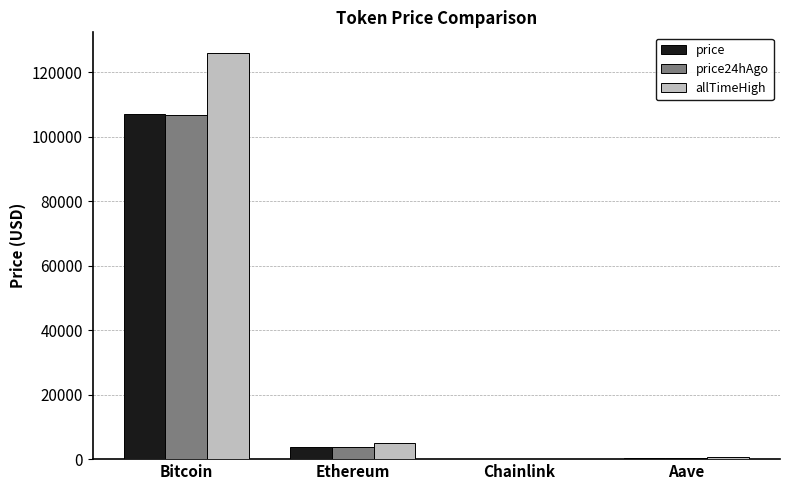

What is the sum of all allTimeHigh values?

131740.4